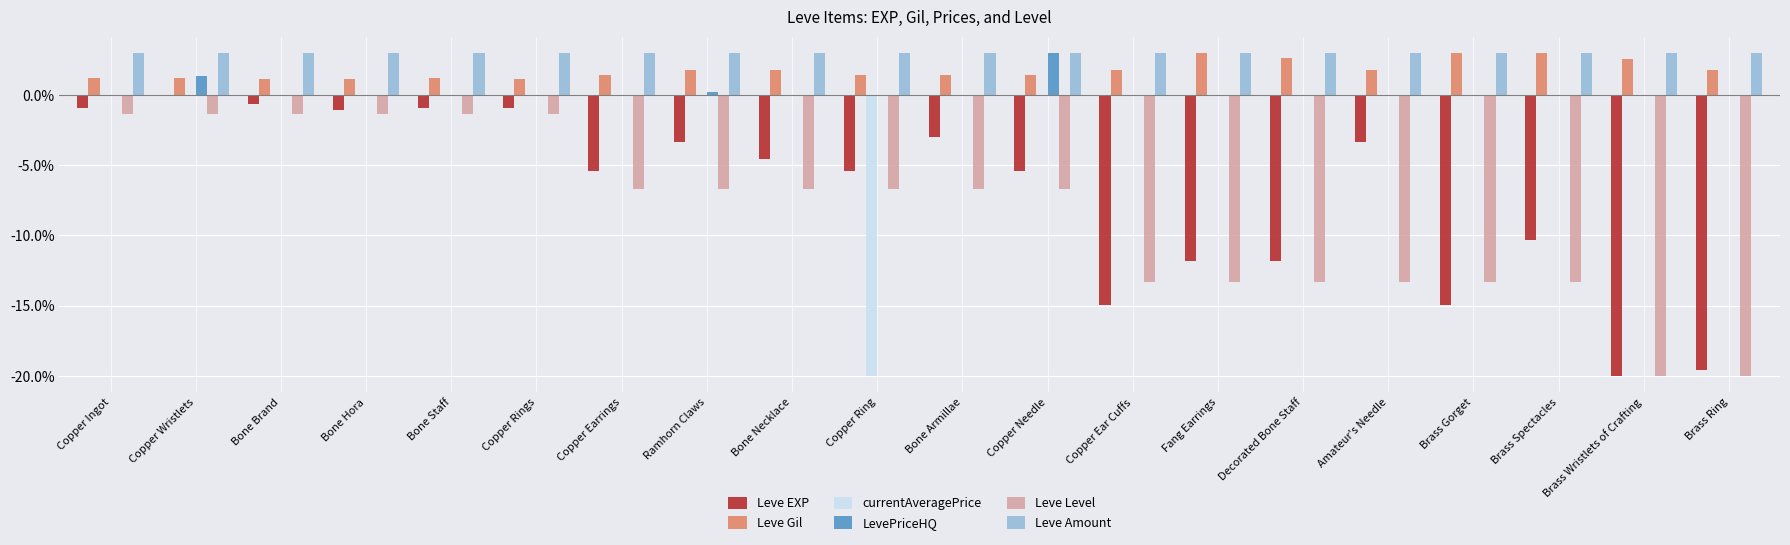

What is the greatest value displayed?

3.0